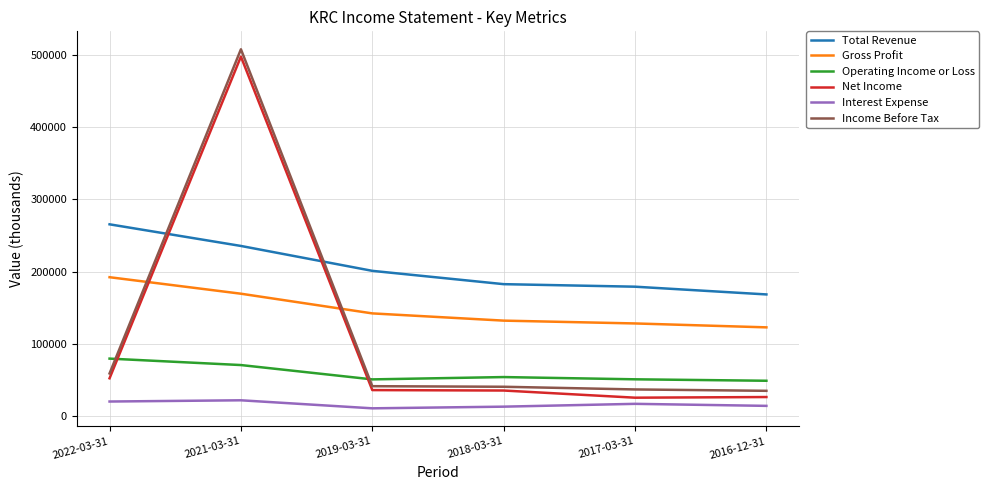

Which series changed the most between 2021-03-31 and 2017-03-31?

Net Income